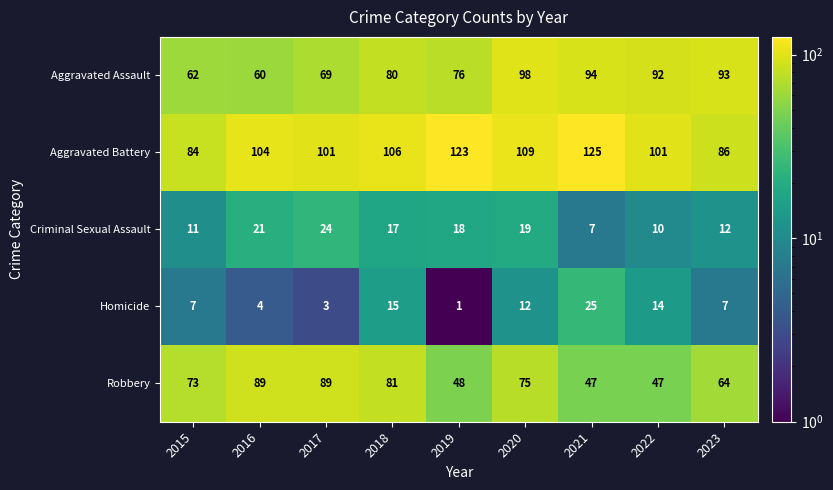

What is the smallest value displayed?

1